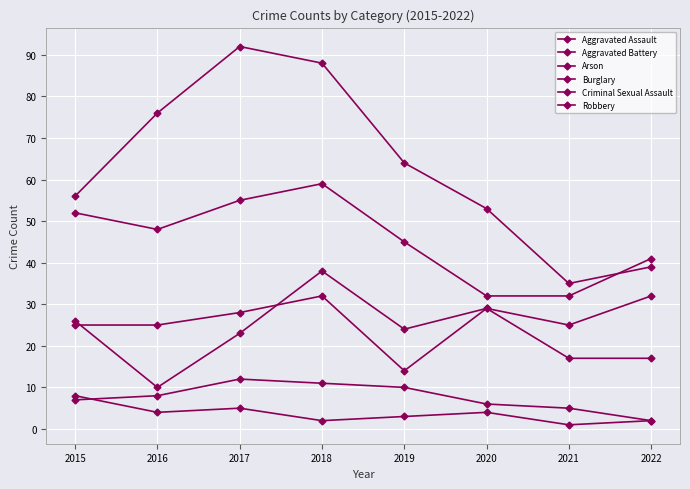

What is the difference between the maximum and minimum values in the Criminal Sexual Assault series?

10